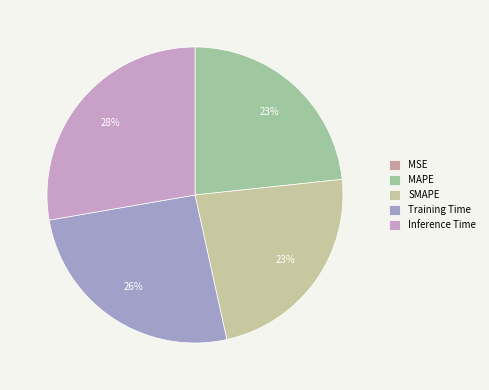

Rank the categories by value from lowest to highest.

MSE, SMAPE, MAPE, Training Time, Inference Time